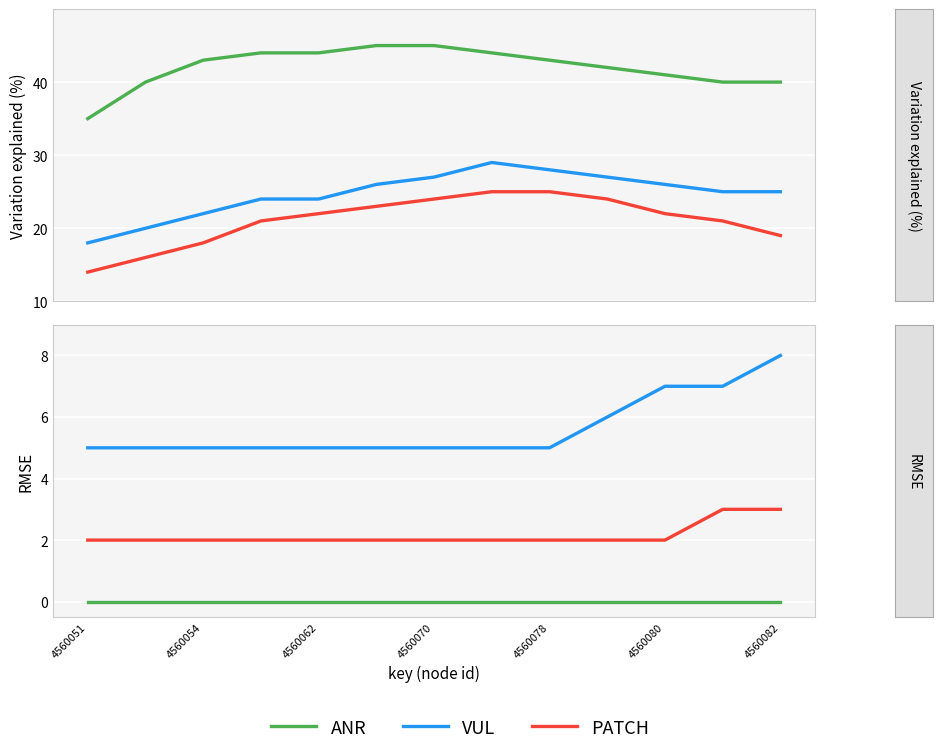

True or false: VUL and ANR cross at least once.

False